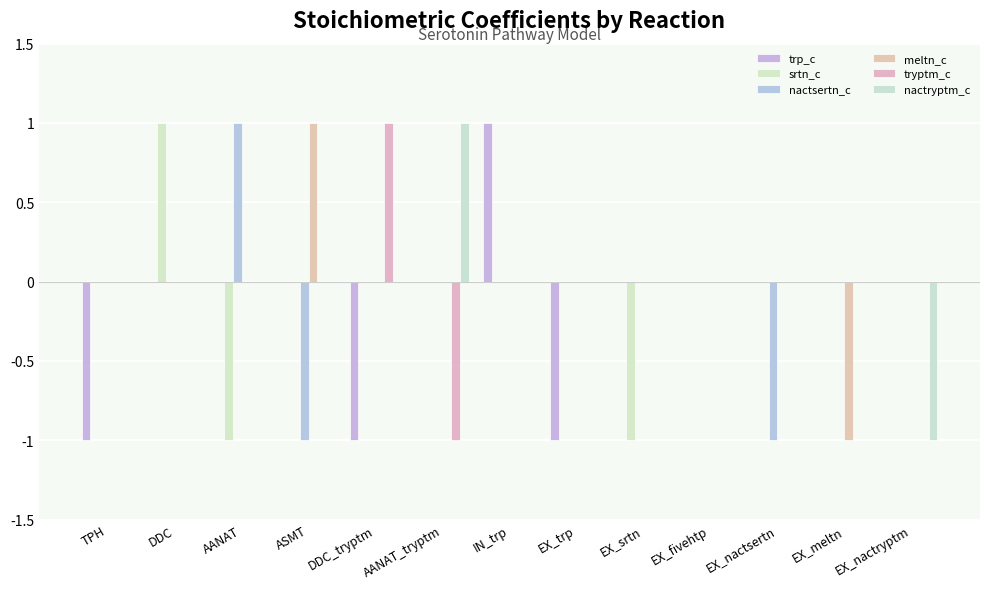

Reading right to left, extract all data points from this chart.

trp_c: EX_nactryptm=0	EX_meltn=0	EX_nactsertn=0	EX_fivehtp=0	EX_srtn=0	EX_trp=-1	IN_trp=1	AANAT_tryptm=0	DDC_tryptm=-1	ASMT=0	AANAT=0	DDC=0	TPH=-1
srtn_c: EX_nactryptm=0	EX_meltn=0	EX_nactsertn=0	EX_fivehtp=0	EX_srtn=-1	EX_trp=0	IN_trp=0	AANAT_tryptm=0	DDC_tryptm=0	ASMT=0	AANAT=-1	DDC=1	TPH=0
nactsertn_c: EX_nactryptm=0	EX_meltn=0	EX_nactsertn=-1	EX_fivehtp=0	EX_srtn=0	EX_trp=0	IN_trp=0	AANAT_tryptm=0	DDC_tryptm=0	ASMT=-1	AANAT=1	DDC=0	TPH=0
meltn_c: EX_nactryptm=0	EX_meltn=-1	EX_nactsertn=0	EX_fivehtp=0	EX_srtn=0	EX_trp=0	IN_trp=0	AANAT_tryptm=0	DDC_tryptm=0	ASMT=1	AANAT=0	DDC=0	TPH=0
tryptm_c: EX_nactryptm=0	EX_meltn=0	EX_nactsertn=0	EX_fivehtp=0	EX_srtn=0	EX_trp=0	IN_trp=0	AANAT_tryptm=-1	DDC_tryptm=1	ASMT=0	AANAT=0	DDC=0	TPH=0
nactryptm_c: EX_nactryptm=-1	EX_meltn=0	EX_nactsertn=0	EX_fivehtp=0	EX_srtn=0	EX_trp=0	IN_trp=0	AANAT_tryptm=1	DDC_tryptm=0	ASMT=0	AANAT=0	DDC=0	TPH=0